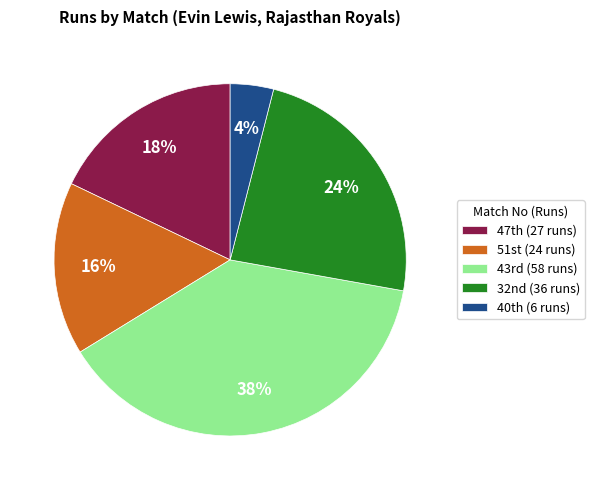

How many slices are in this pie chart?

5